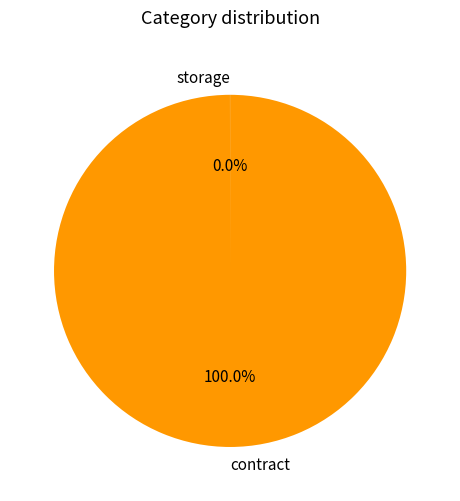

To the nearest percent, what is the difference between the largest and smallest slice percentages?

100%